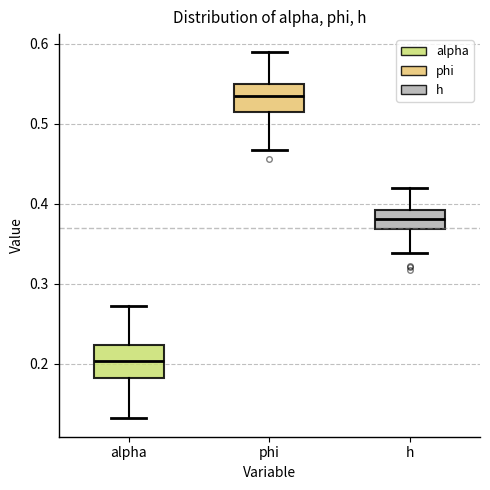

Reading left to right, transcribe this box plot: for each box, give where its median line is, the range the box spans, and where its two whiskers end, as read against the y-axis. The values are not printed on the chart, so give them approximately, as read against the axis.

alpha: median 0.20, box 0.18 to 0.22, whiskers 0.13 to 0.27
phi: median 0.53, box 0.51 to 0.55, whiskers 0.47 to 0.59
h: median 0.38, box 0.37 to 0.39, whiskers 0.34 to 0.42